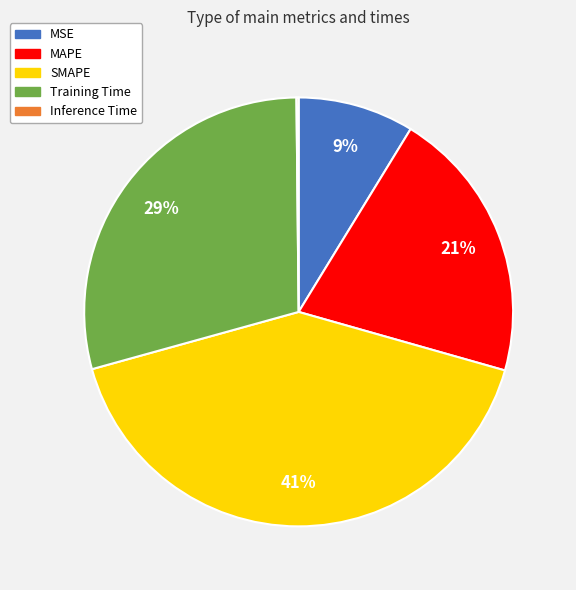

Does any single category account for the majority?

No